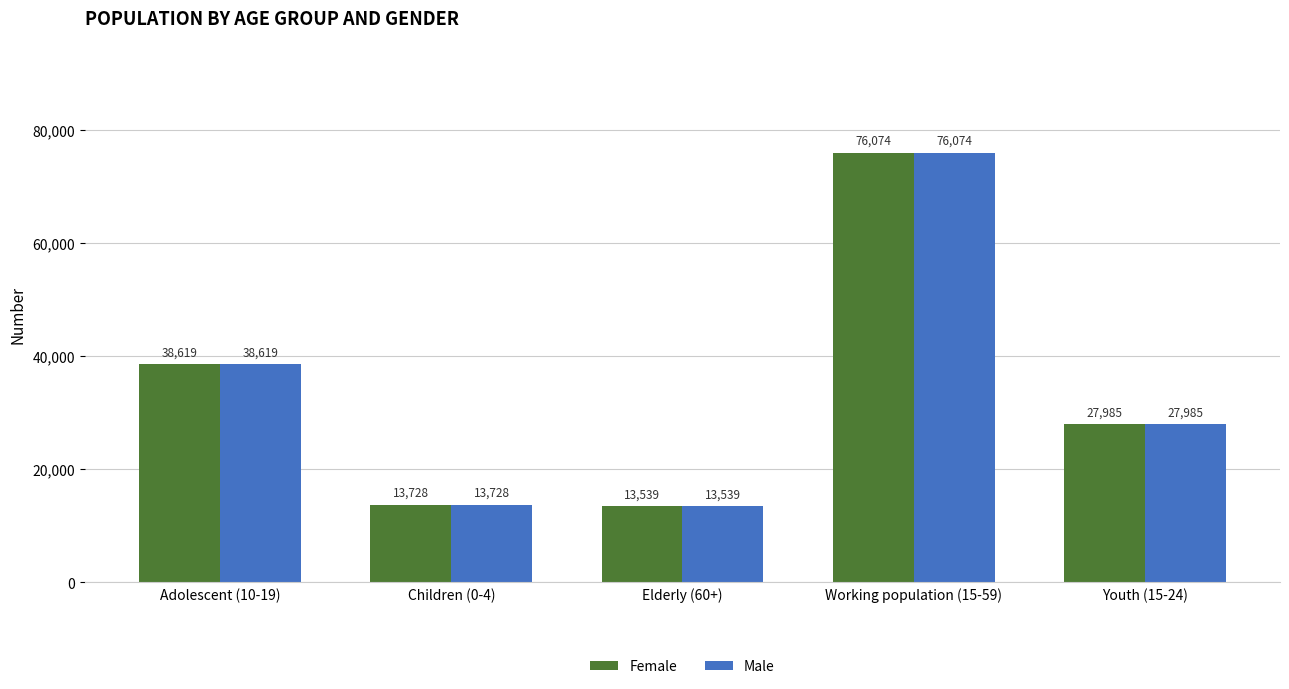

How many series are shown in this chart?

2